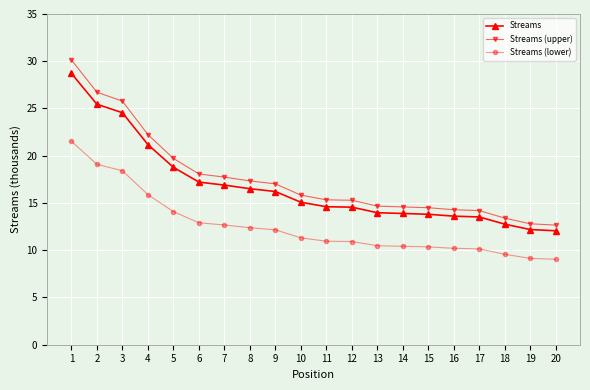

What is the difference between the highest and lowest values at 6?

5.2